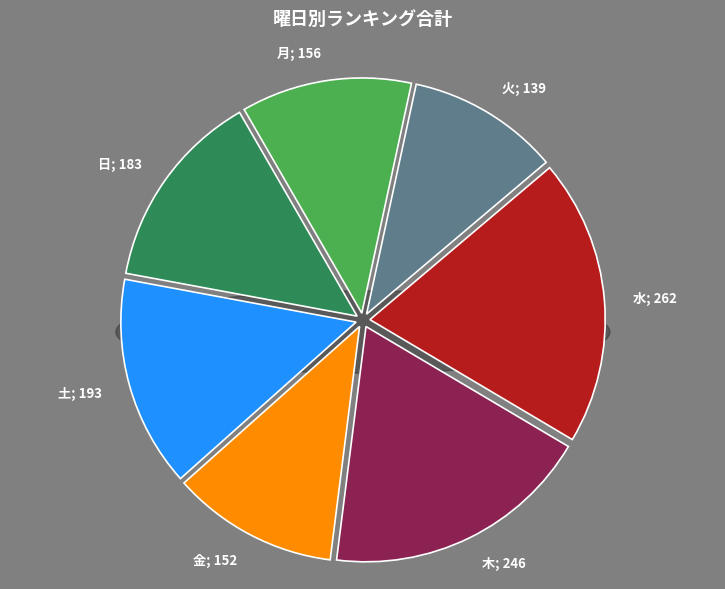

Does 金 represent more than half of the total?

No